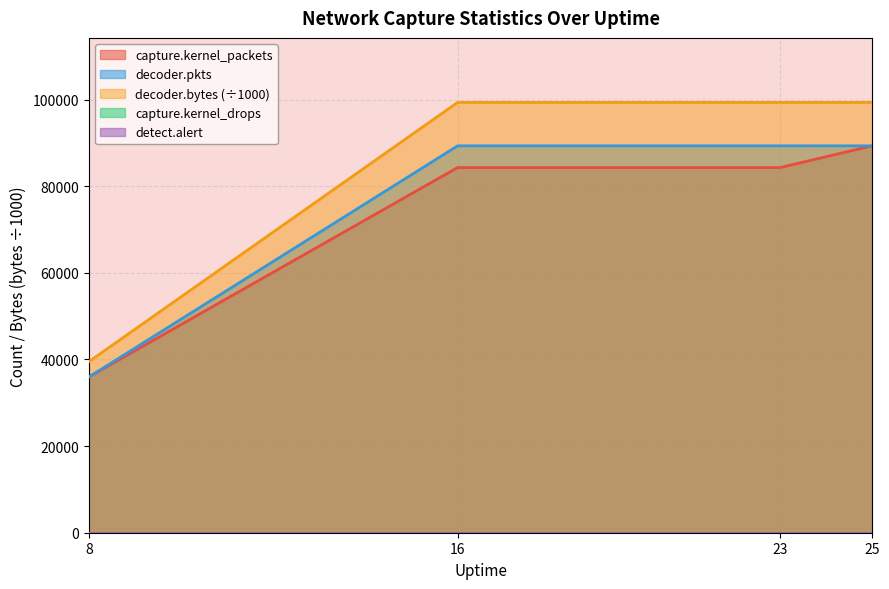

How many lines are shown in the chart?

5